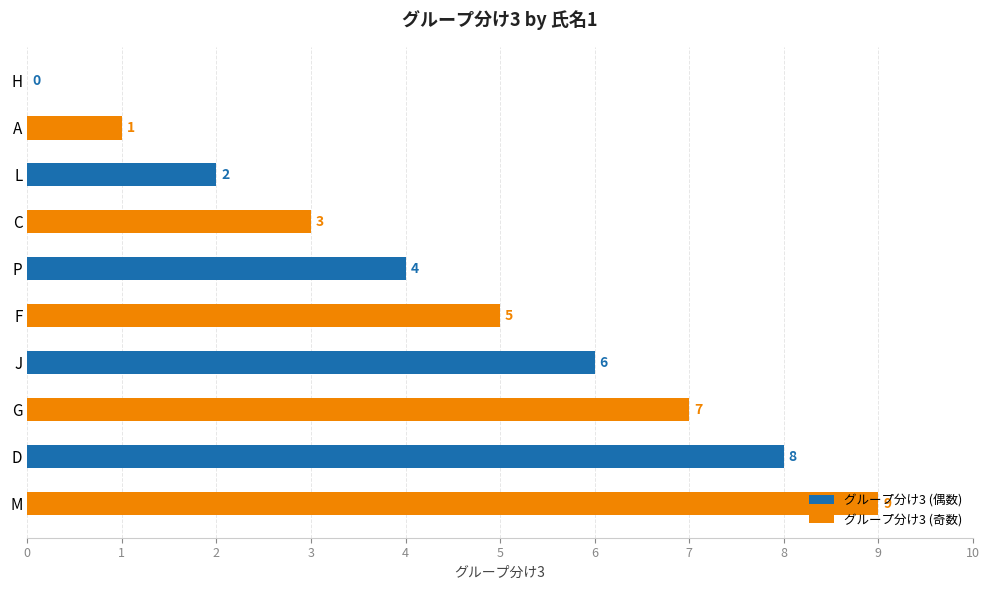

True or false: the data shows 12 at M.

False